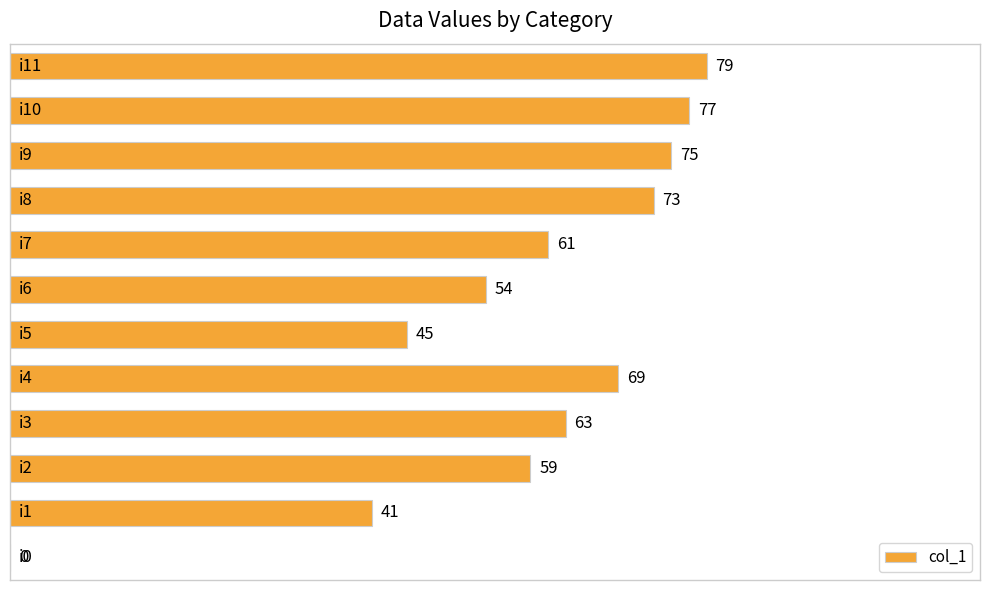

What is the maximum value shown in the chart?

79